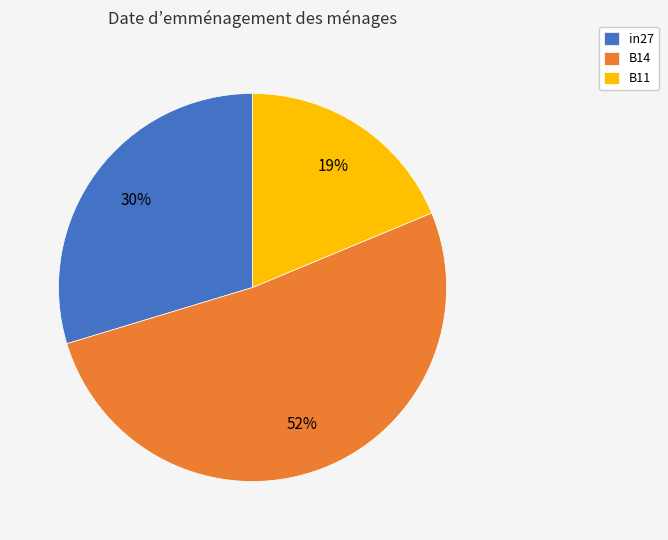

Do in27 and B11 together represent more than half of the pie?

No